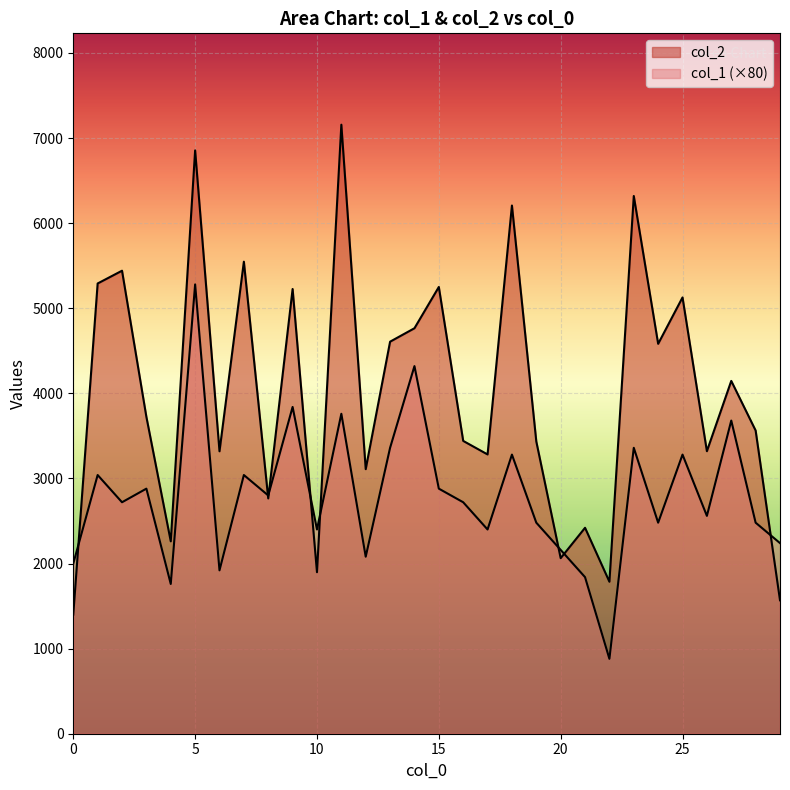

True or false: col_2 and col_1 cross at least once.

True